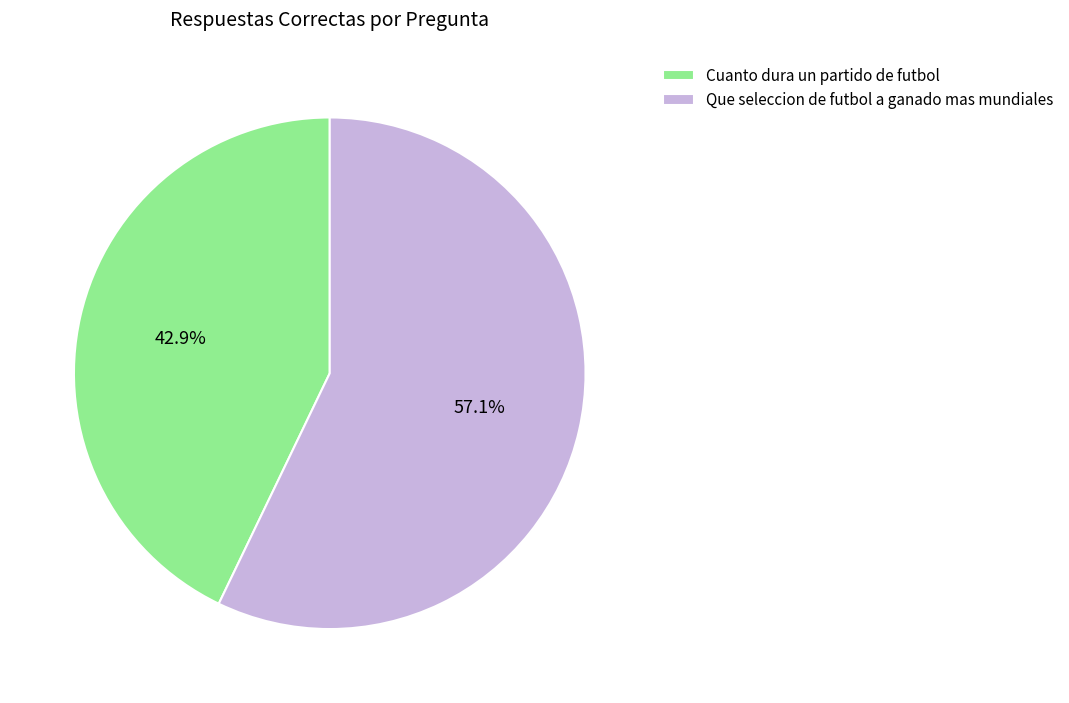

To the nearest percent, what is the average slice percentage?

50%